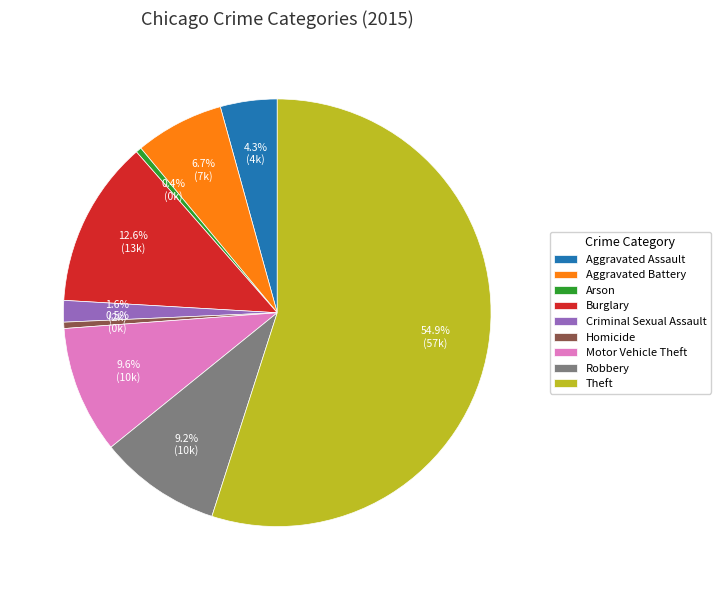

Which slice is the largest?

Theft